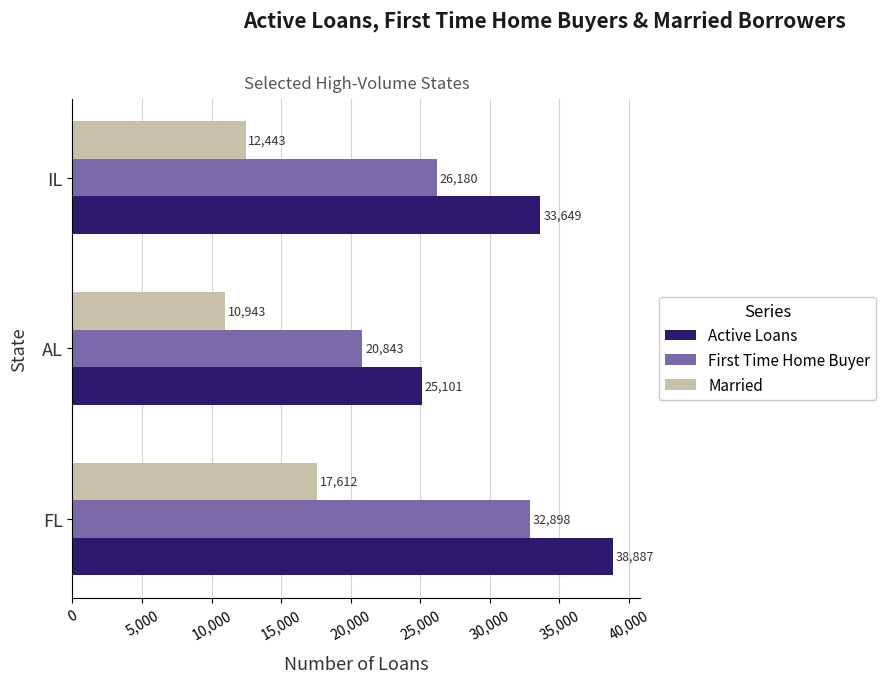

List the series in order of their peak value, highest first.

Active Loans, First Time Home Buyer, Married